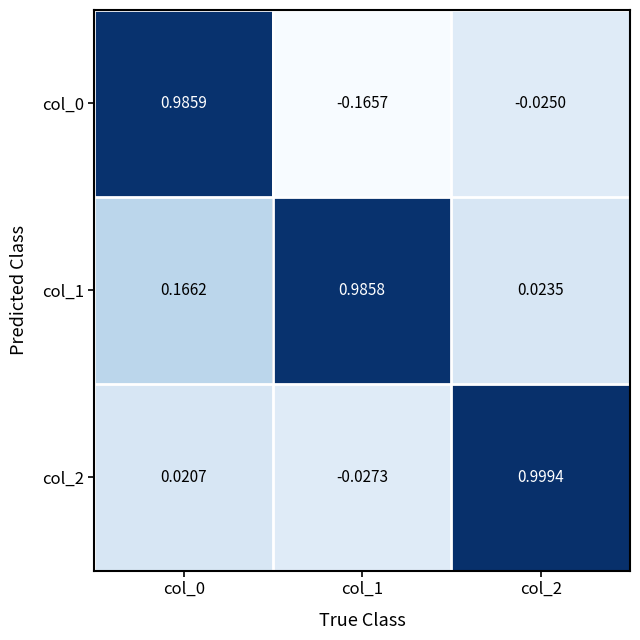

Is the value of col_1 at col_0 greater than the value of col_2 at col_0?

Yes